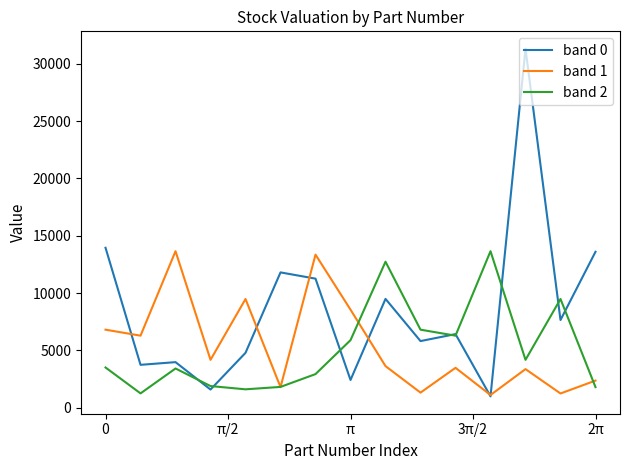

What is the difference between the second highest and second lowest values in the band 2 series?

11126.1